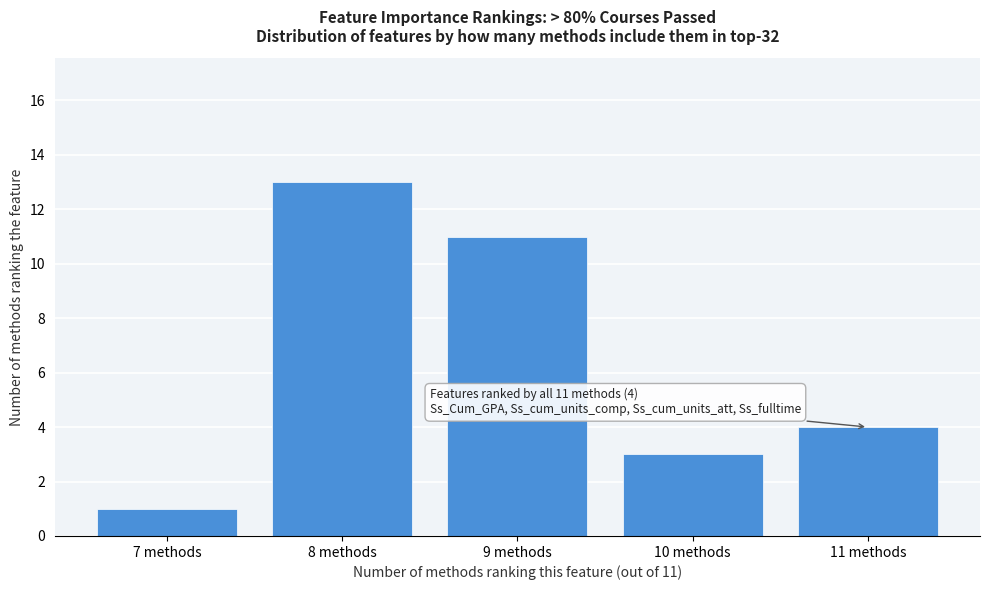

Reading left to right, transcribe all the data shown in this chart.

7 methods=1	8 methods=13	9 methods=11	10 methods=3	11 methods=4